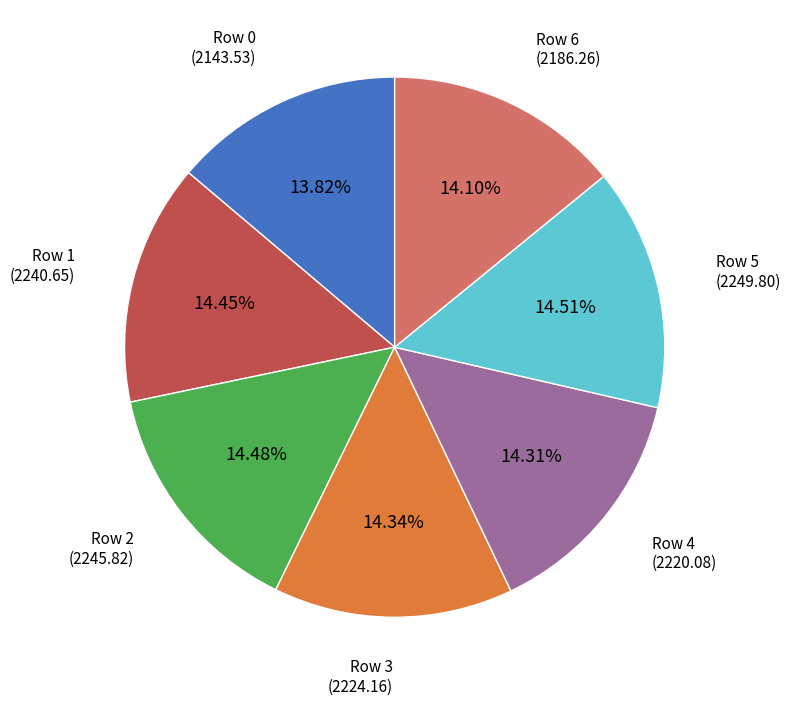

Is there a majority slice in this chart?

No